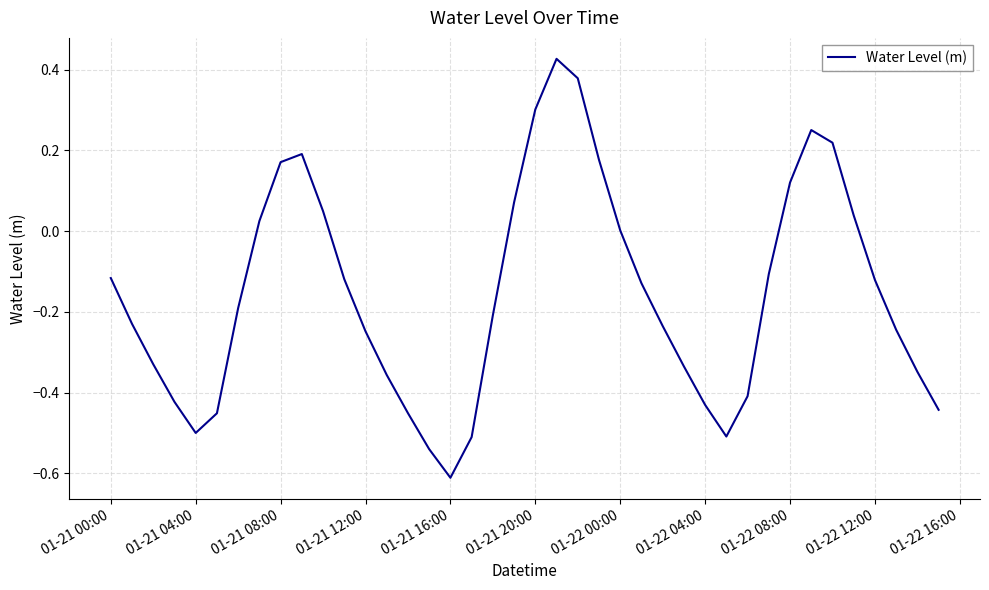

Is this an area chart (filled region under the line)?

No